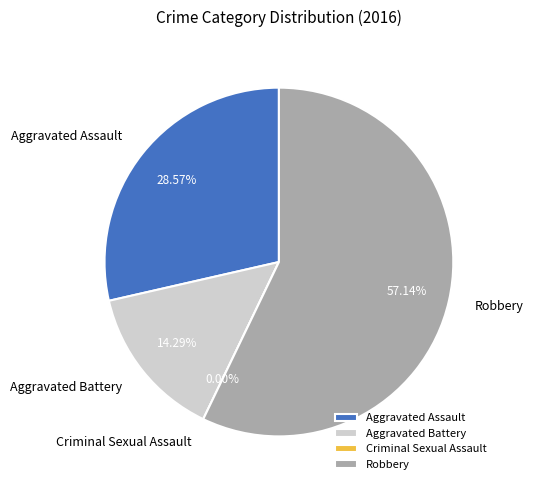

What is the total percentage of Robbery and Criminal Sexual Assault?

57.1%